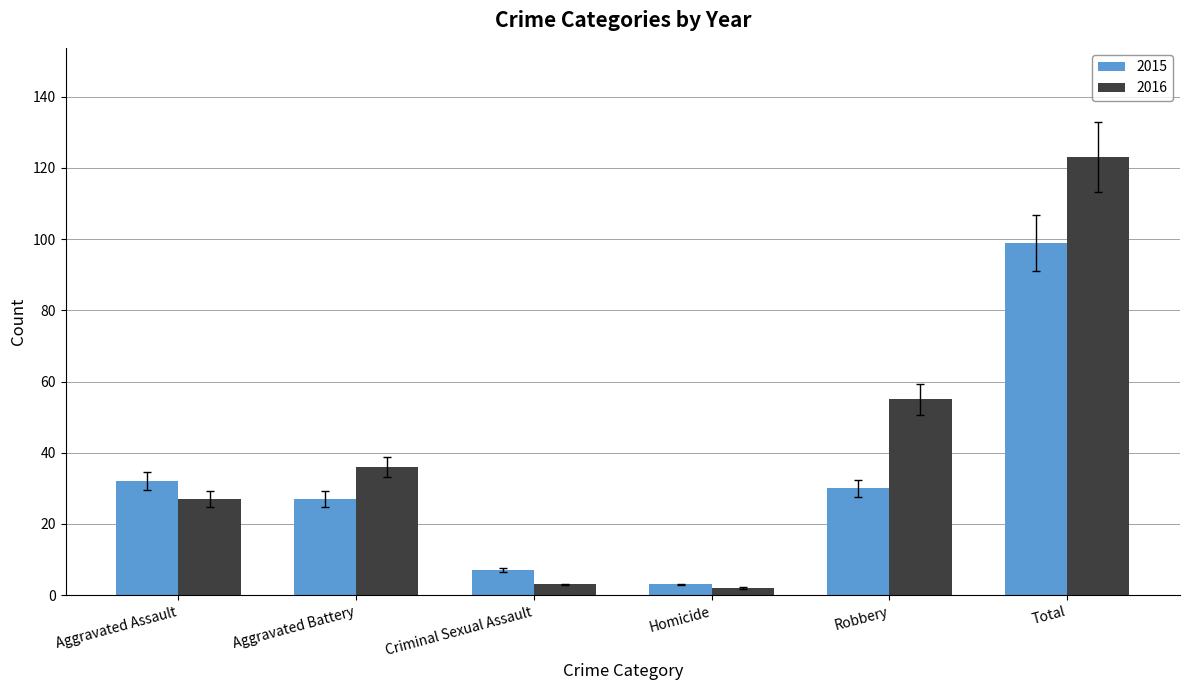

What are all the series names shown in the legend?

2015, 2016